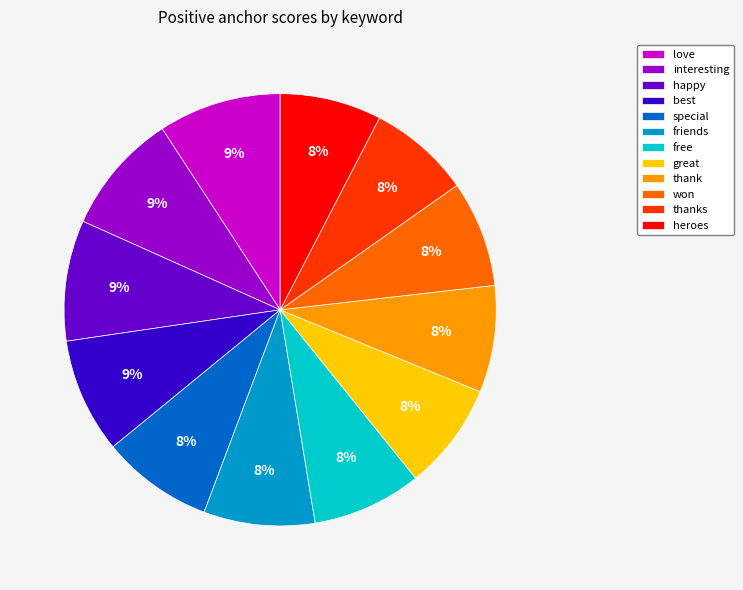

Does love account for over 50% of the chart?

No